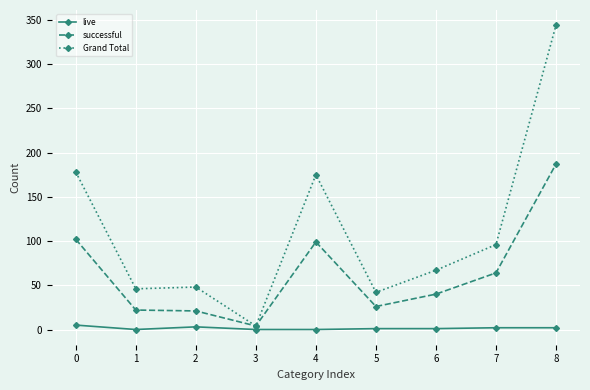

What is the sum of the Grand Total values at 2 and 4?

223